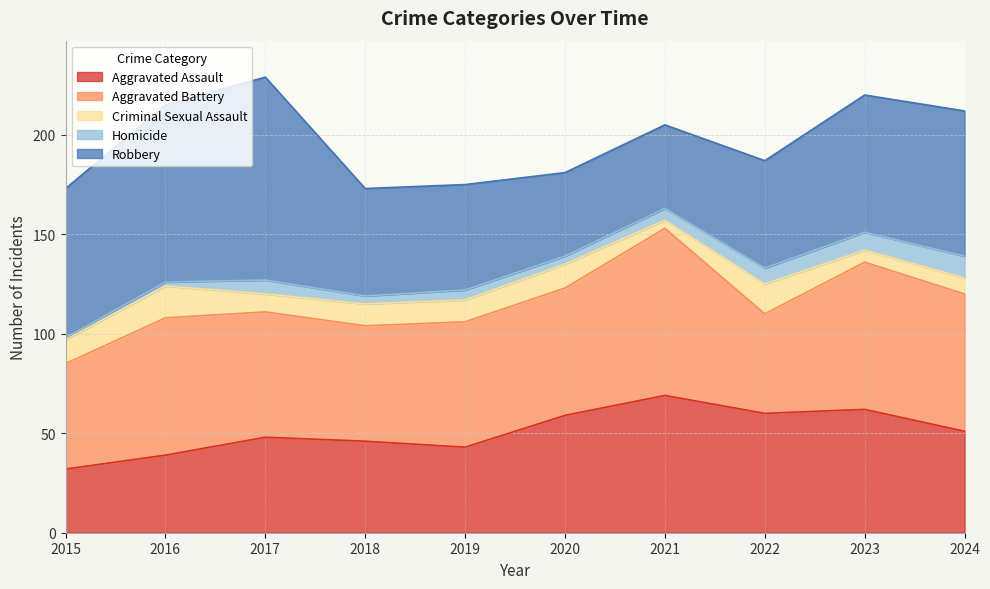

Is it true that Robbery equals 42 at 2021?

True